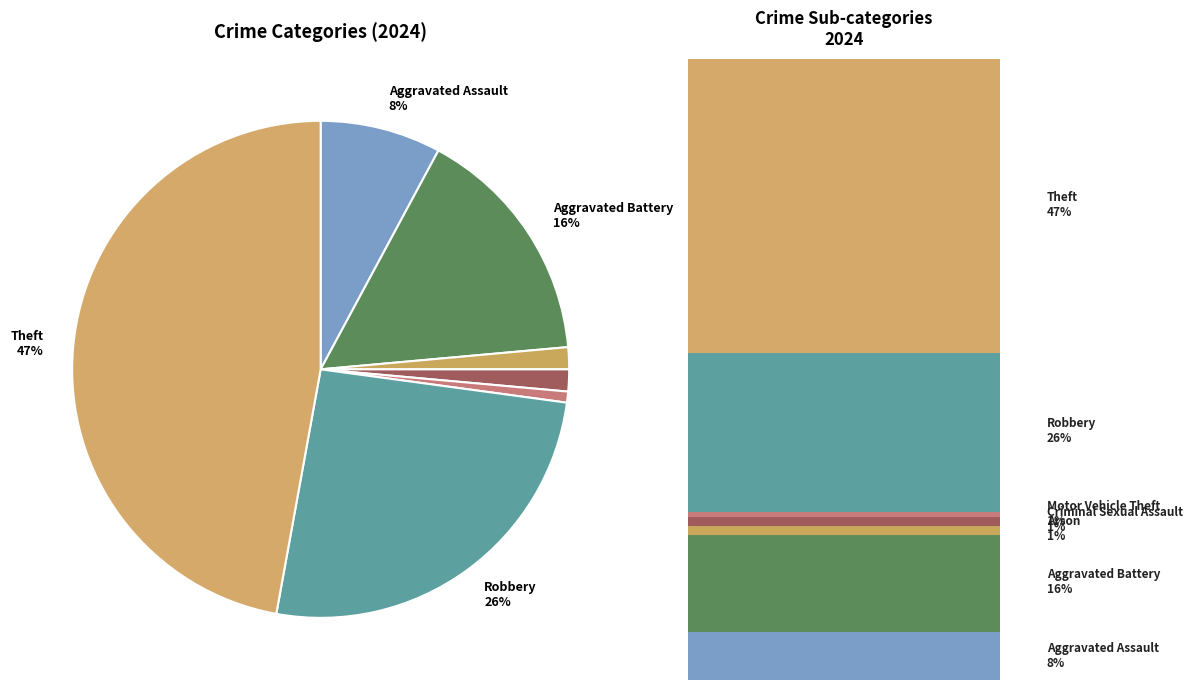

How many segments does this pie chart have?

7